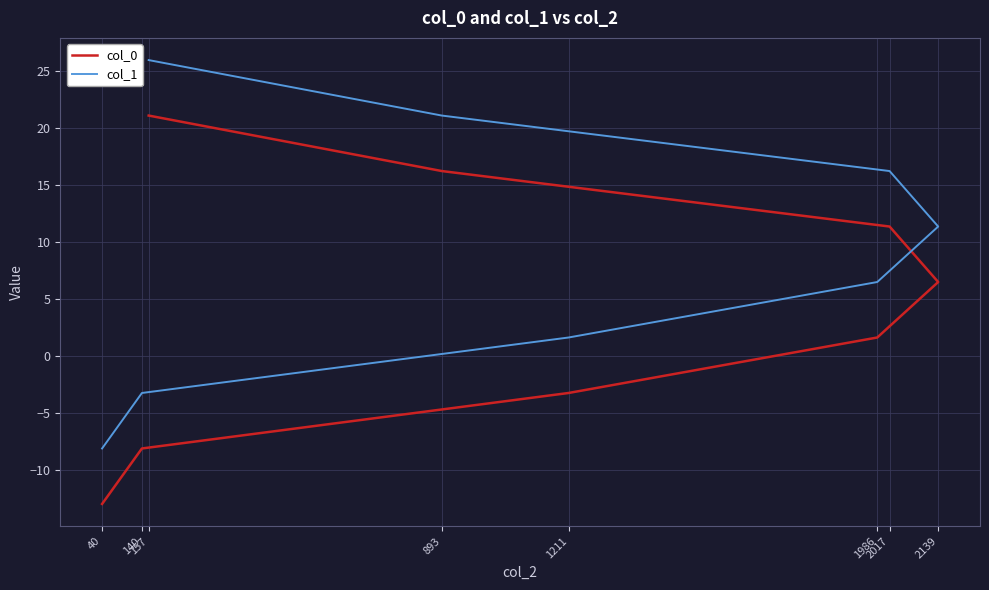

Which has a higher value, 157 or 40?

157